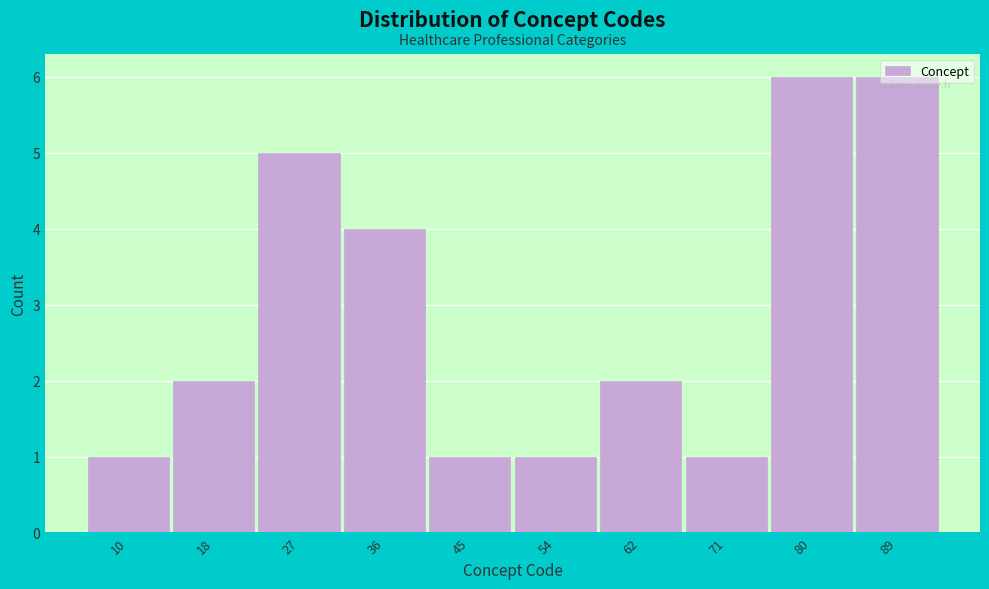

True or false: the data shows 2 at 45.

False